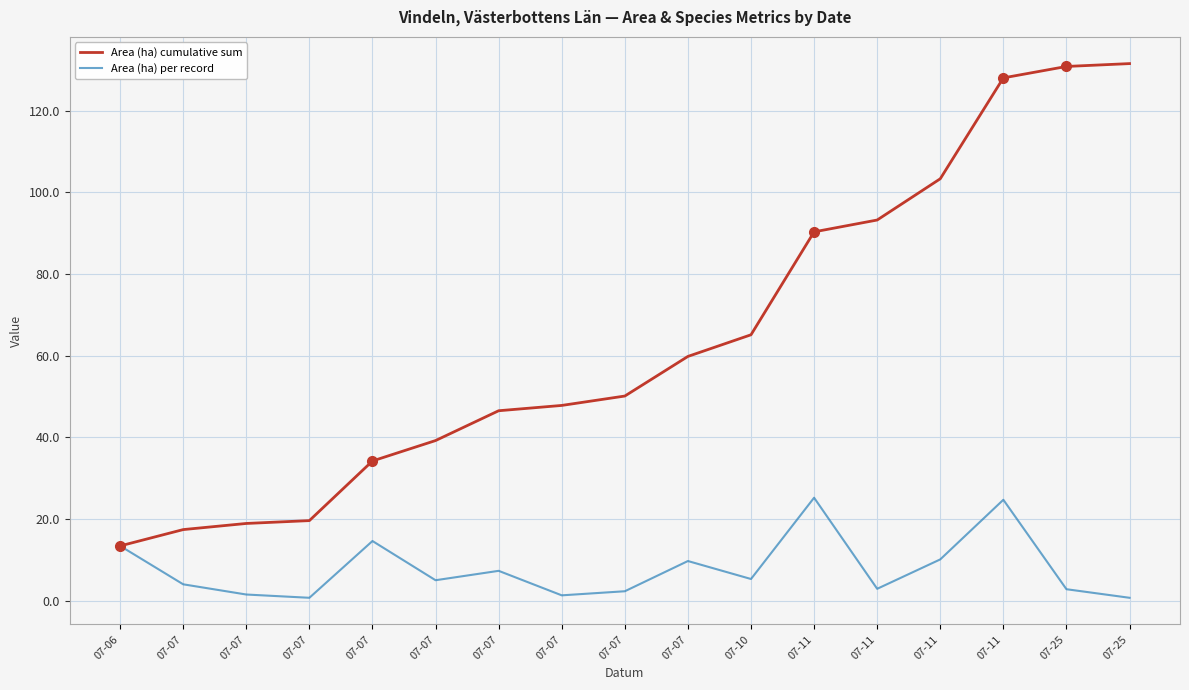

Reading left to right, extract all data points from this chart.

Area (ha) cumulative sum: 13.4	17.4	18.9	19.6	34.2	39.2	46.5	47.8	50.1	59.8	65.1	90.3	93.2	103.3	128.0	130.8	131.5
Area (ha) per record: 13.4	4.0	1.5	0.7	14.6	5.0	7.3	1.3	2.3	9.7	5.3	25.2	2.9	10.1	24.7	2.8	0.7